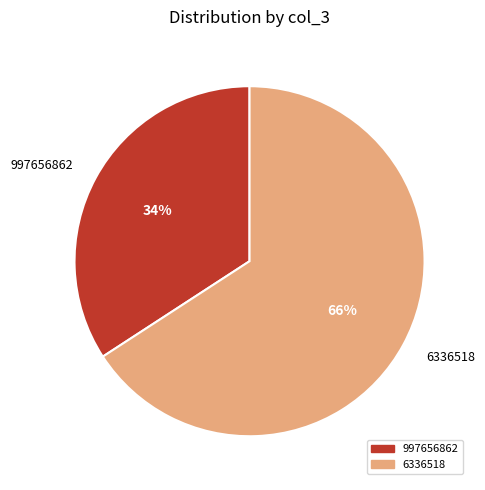

To the nearest percent, what percentage of the pie is 997656862?

34%